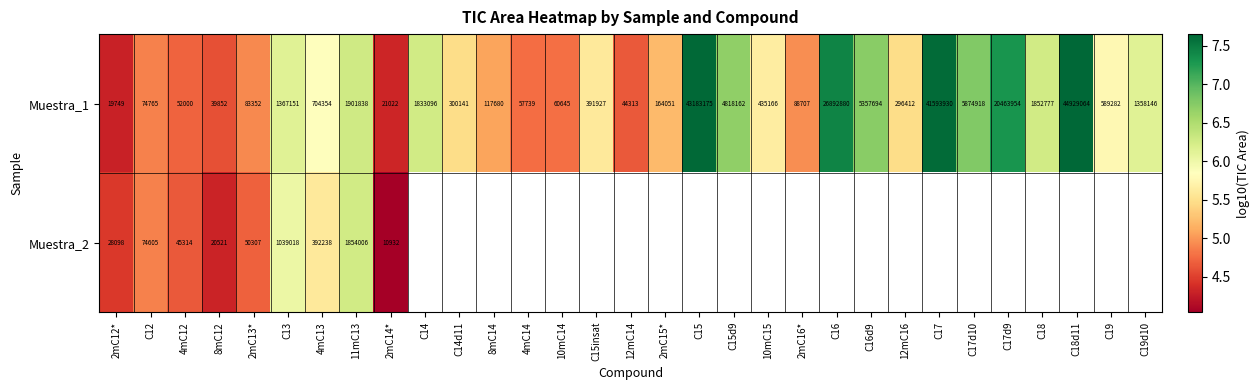

List the series in order of their peak value, lowest first.

Muestra_2, Muestra_1